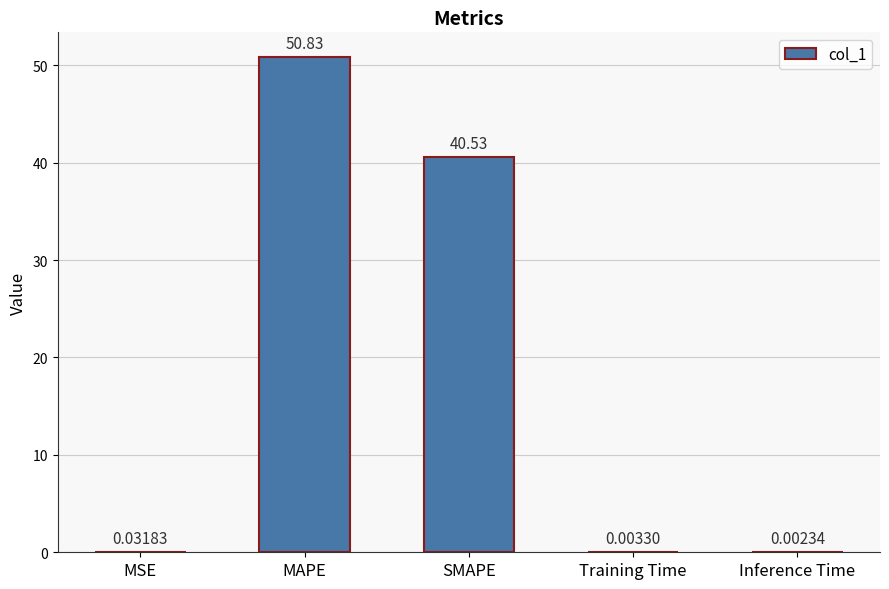

What is the sum of the values at MAPE and Training Time?

50.8